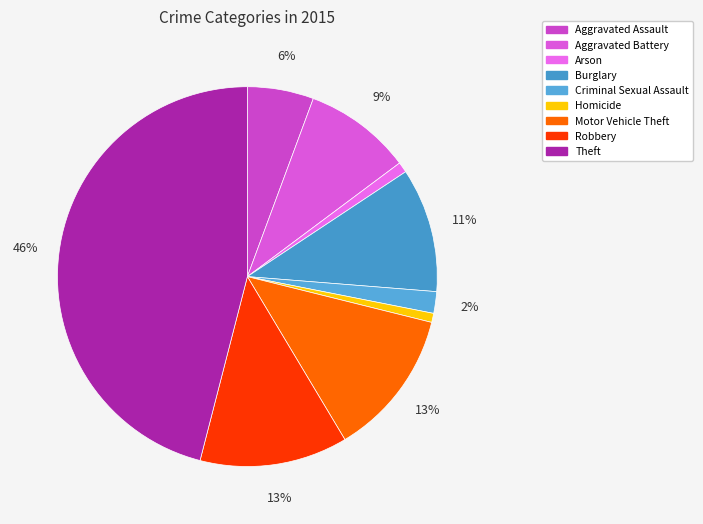

What portion of the pie excludes Criminal Sexual Assault?

98.2%